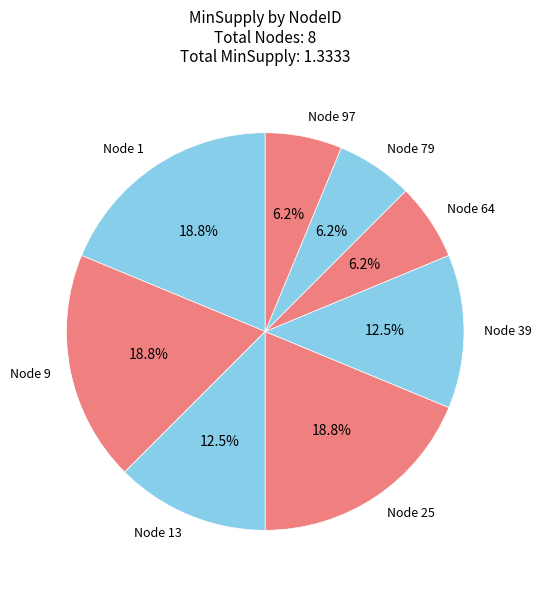

Which has a higher value, Node 1 or Node 79?

Node 1